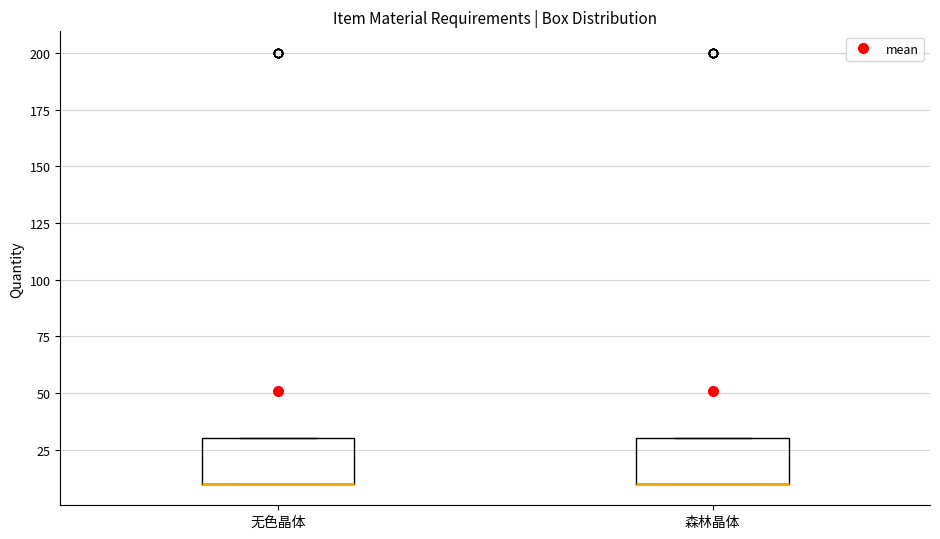

Where is the lower edge of the box for 无色晶体 on the y-axis? The values are not printed on the chart, so give them approximately, as read against the axis.

10